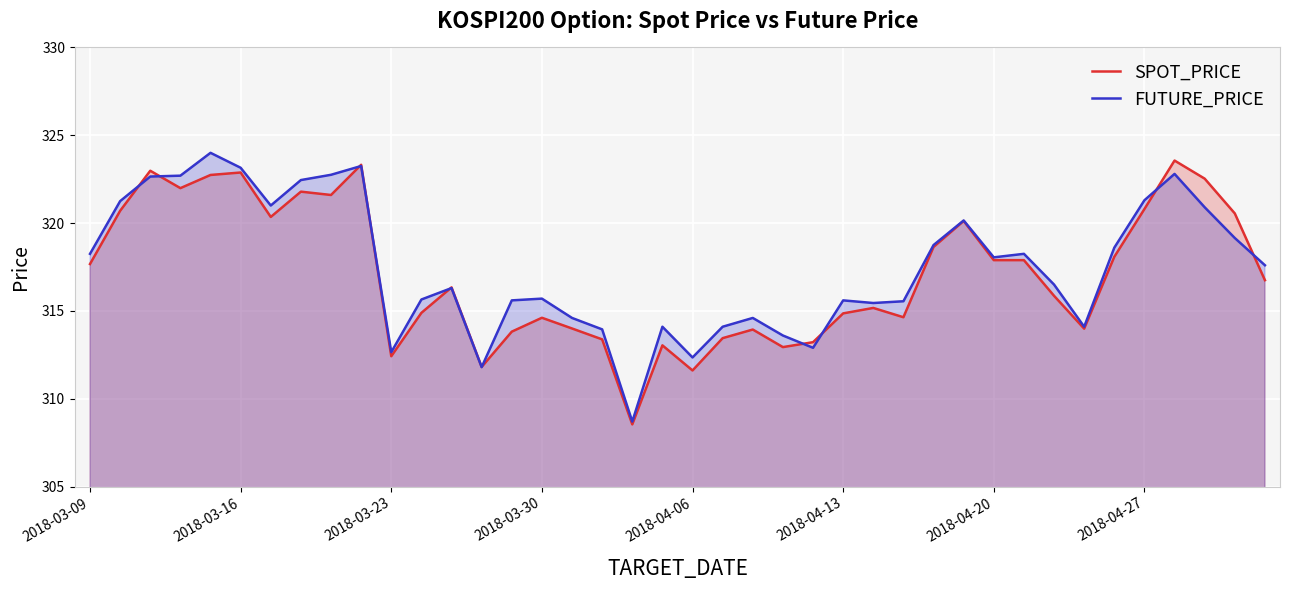

At which label does FUTURE_PRICE first exceed 317?

2018-03-09